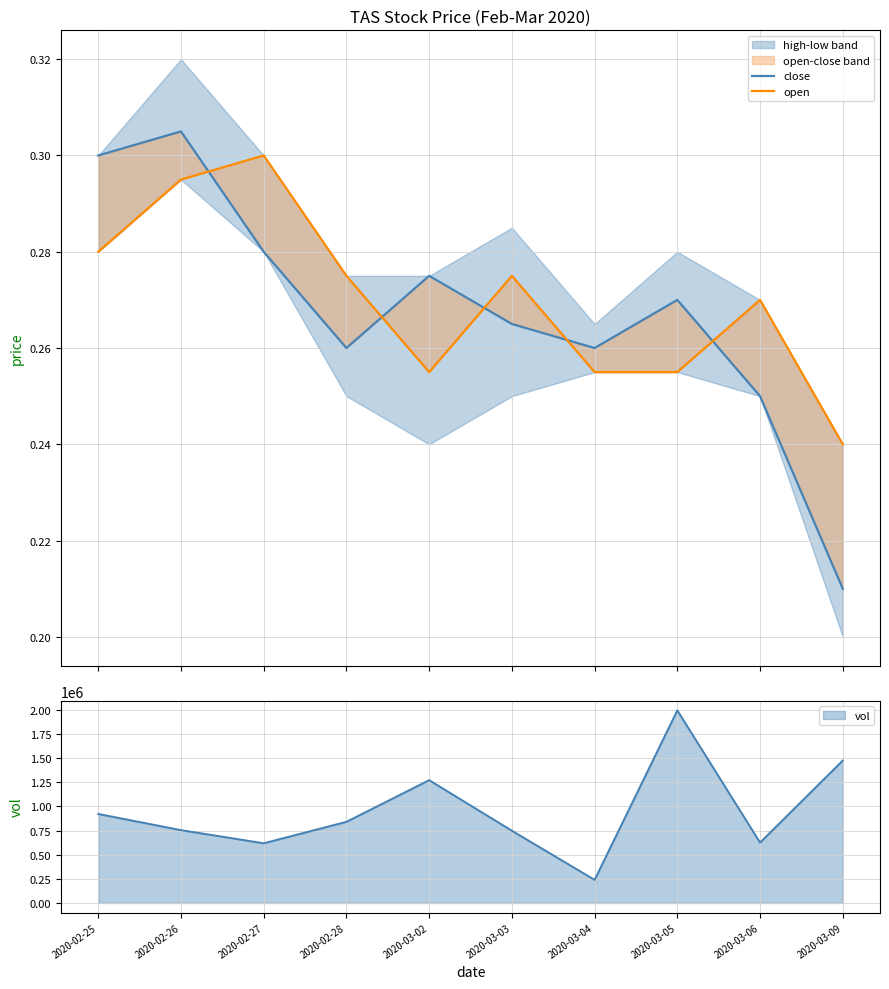

What is the total value across all series at 2020-03-06?

0.5